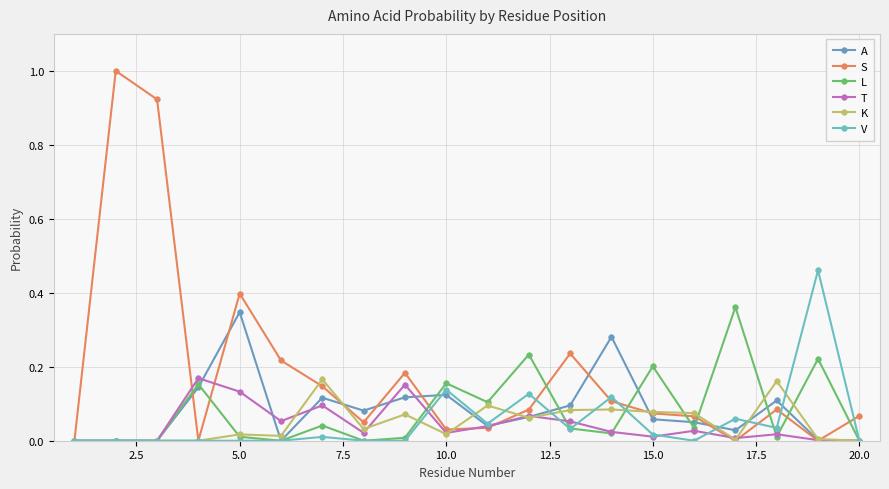

What is the difference between the maximum and minimum values in the V series?

0.5